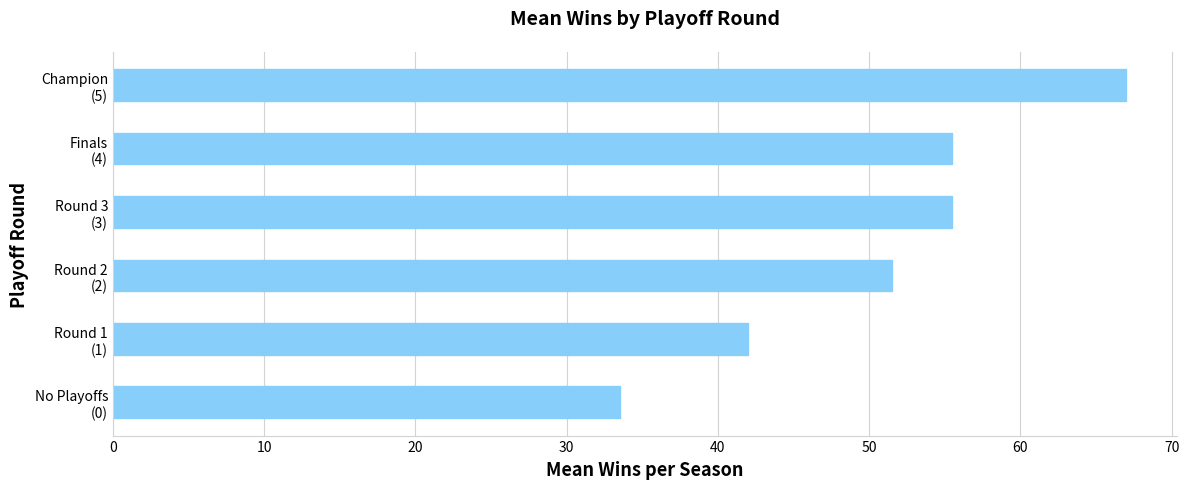

How many bars are there in total?

6